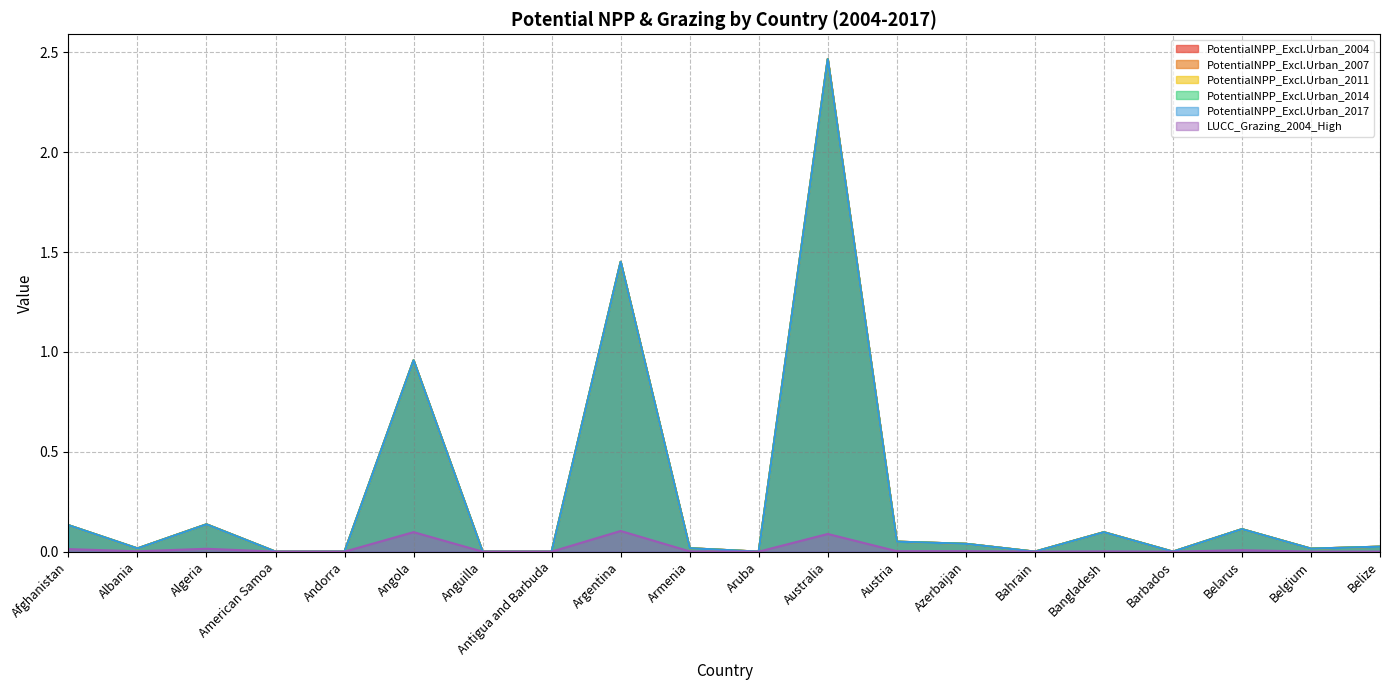

Reading right to left, what are all the values shown in this chart?

PotentialNPP_Excl.Urban_2004: 0.0	0.0	0.1	0.0	0.1	0.0	0.0	0.1	2.5	0.0	0.0	1.5	0.0	0.0	1.0	0.0	0.0	0.1	0.0	0.1
PotentialNPP_Excl.Urban_2007: 0.0	0.0	0.1	0.0	0.1	0.0	0.0	0.1	2.5	0.0	0.0	1.5	0.0	0.0	1.0	0.0	0.0	0.1	0.0	0.1
PotentialNPP_Excl.Urban_2011: 0.0	0.0	0.1	0.0	0.1	0.0	0.0	0.1	2.5	0.0	0.0	1.5	0.0	0.0	1.0	0.0	0.0	0.1	0.0	0.1
PotentialNPP_Excl.Urban_2014: 0.0	0.0	0.1	0.0	0.1	0.0	0.0	0.1	2.5	0.0	0.0	1.5	0.0	0.0	1.0	0.0	0.0	0.1	0.0	0.1
PotentialNPP_Excl.Urban_2017: 0.0	0.0	0.1	0.0	0.1	0.0	0.0	0.1	2.5	0.0	0.0	1.5	0.0	0.0	1.0	0.0	0.0	0.1	0.0	0.1
LUCC_Grazing_2004_High: 0.0	0.0	0.0	0.0	0.0	0.0	0.0	0.0	0.1	0.0	0.0	0.1	0.0	0.0	0.1	0.0	0.0	0.0	0.0	0.0